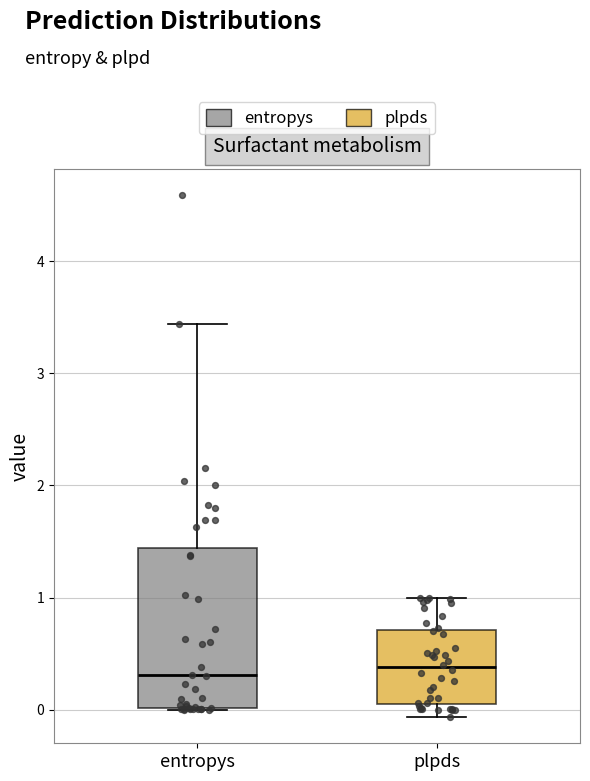

Reading left to right, read every box against the y-axis: the position of its median line, the range the box covers, and the ends of its whiskers. The values are not printed on the chart, so give them approximately, as read against the axis.

entropys: median 0.3, box 0.0 to 1.4, whiskers 0.0 to 3.4
plpds: median 0.4, box 0.1 to 0.7, whiskers -0.1 to 1.0